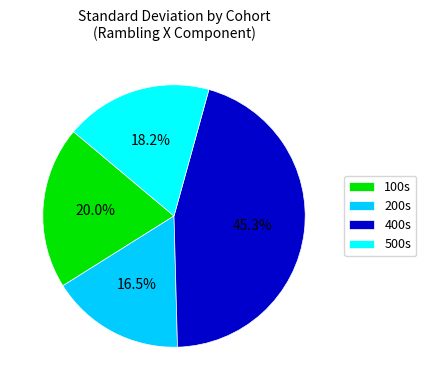

To the nearest percent, what portion does 500s represent?

18%